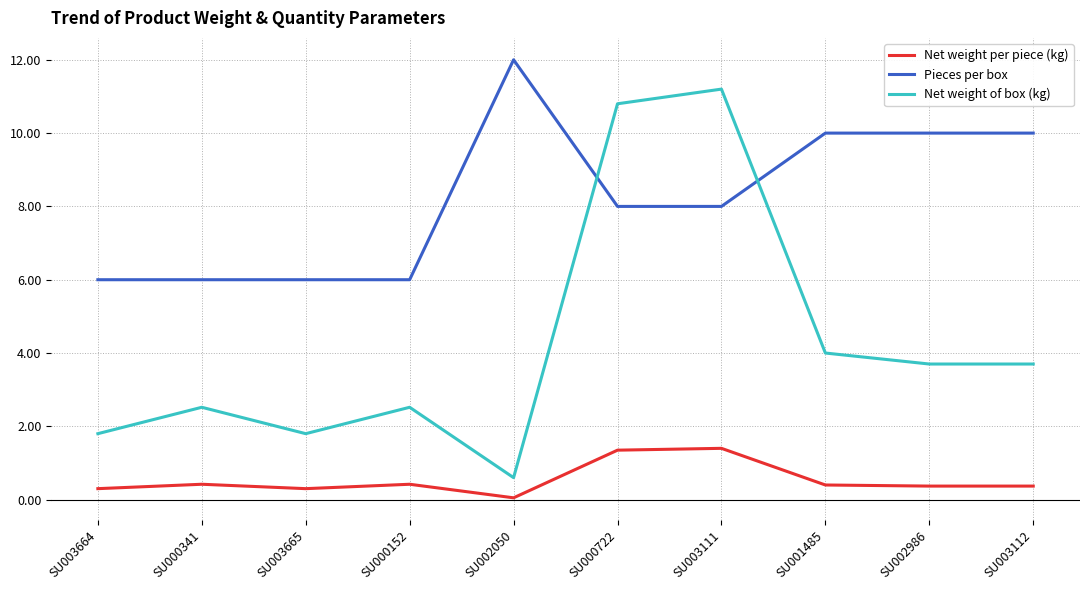

True or false: Pieces per box has a value of 6.0 at SU000152.

True